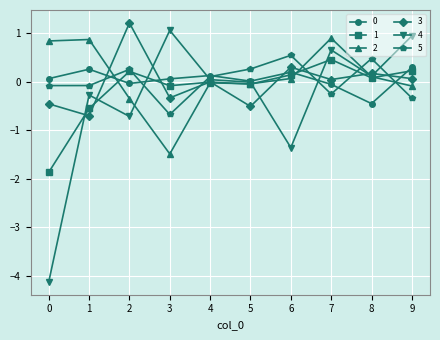

What is the difference between the maximum and minimum values in the 2 series?

2.4